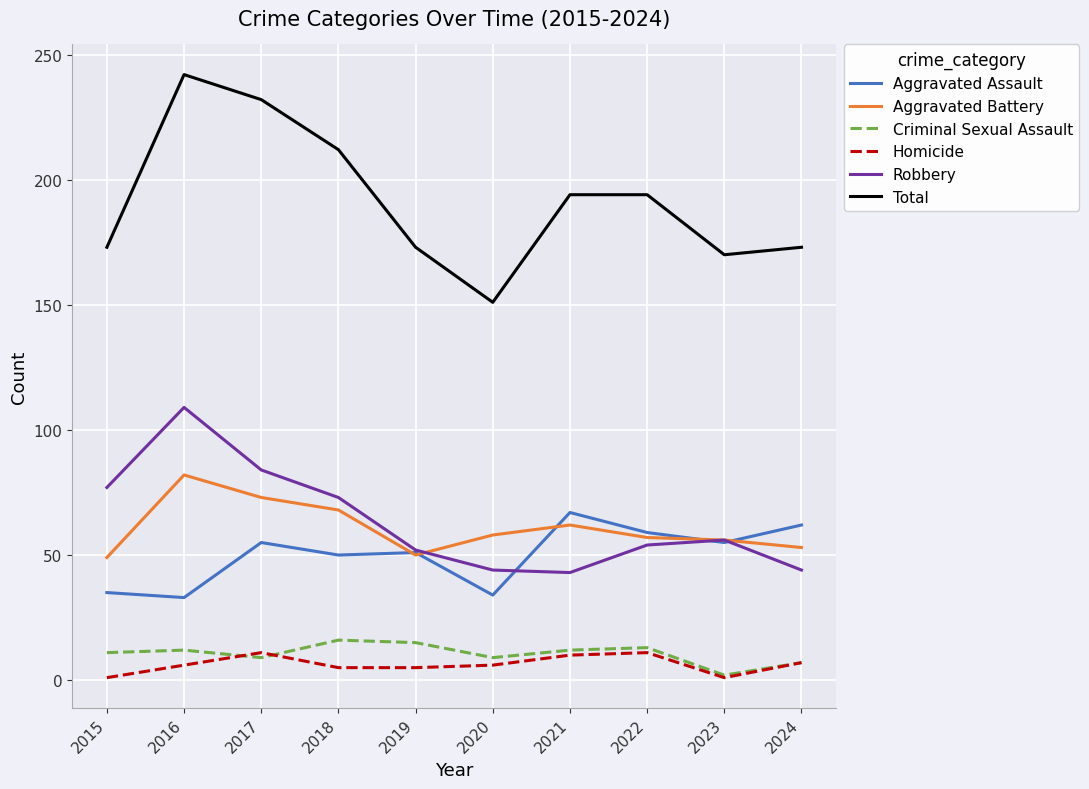

What are all the series names shown in the legend?

Aggravated Assault, Aggravated Battery, Criminal Sexual Assault, Homicide, Robbery, Total